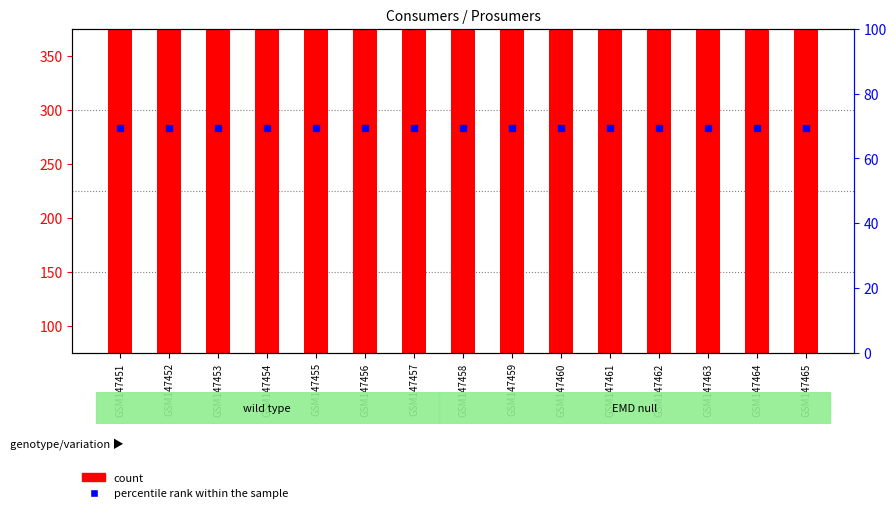

Which series contains the highest Y value?

count